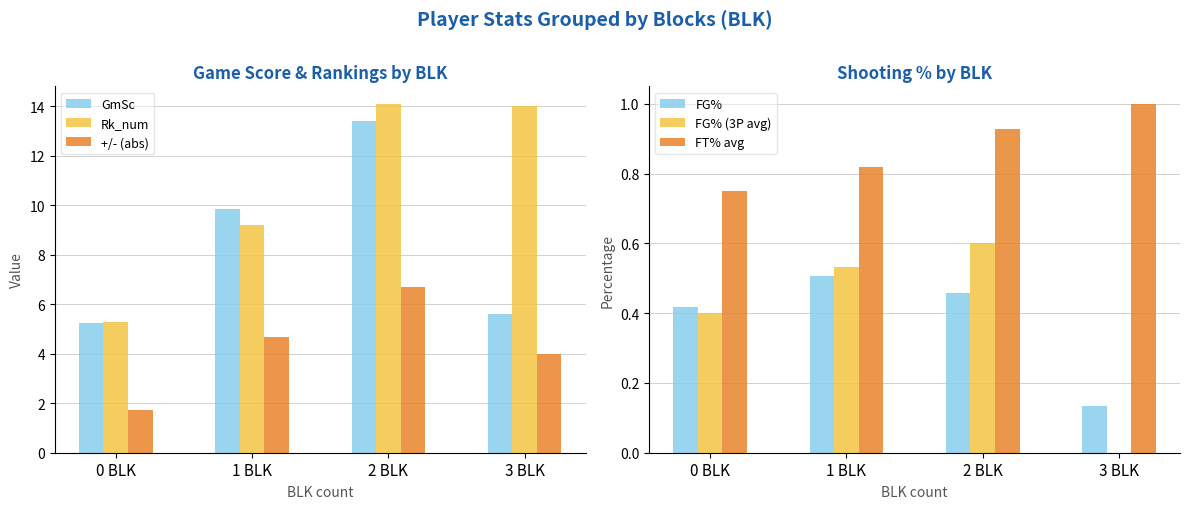

Which has a higher value, 0 BLK or 1 BLK?

1 BLK